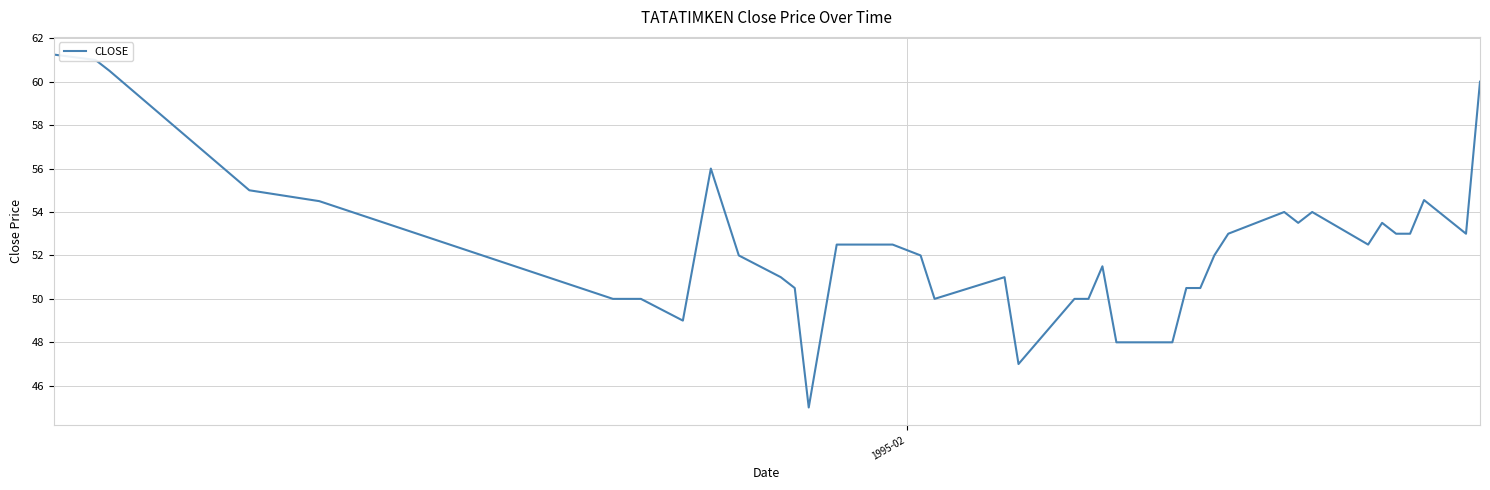

What is the smallest value displayed?

45.0